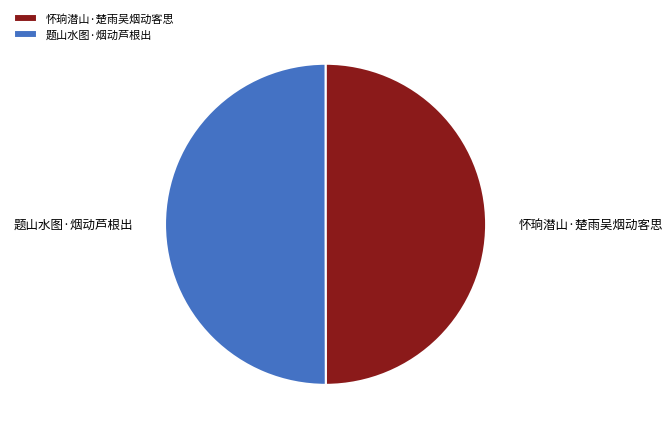

Is it true that 怀珦潜山·楚雨吴烟动客思 is 59% of the pie?

False